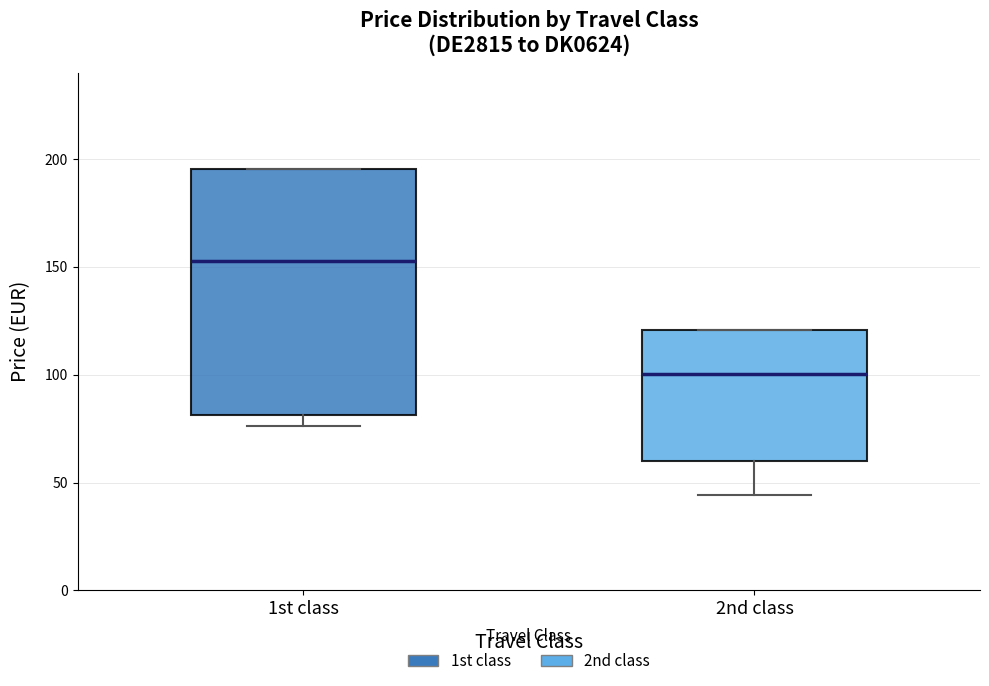

Reading left to right, read every box against the y-axis: the position of its median line, the range the box covers, and the ends of its whiskers. The values are not printed on the chart, so give them approximately, as read against the axis.

1st class: median 155, box 80 to 195, whiskers 75 to 195
2nd class: median 100, box 60 to 120, whiskers 45 to 120